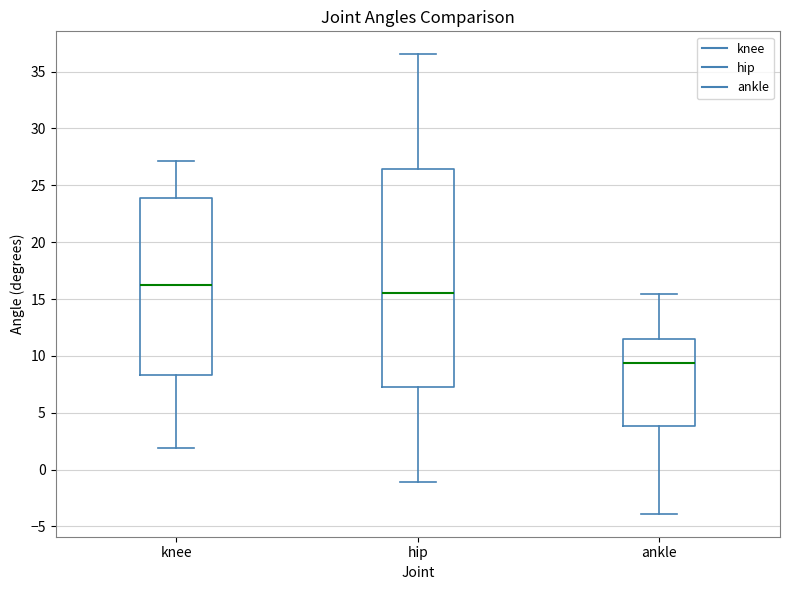

Where is the upper edge of the box for hip on the y-axis? The values are not printed on the chart, so give them approximately, as read against the axis.

26.5